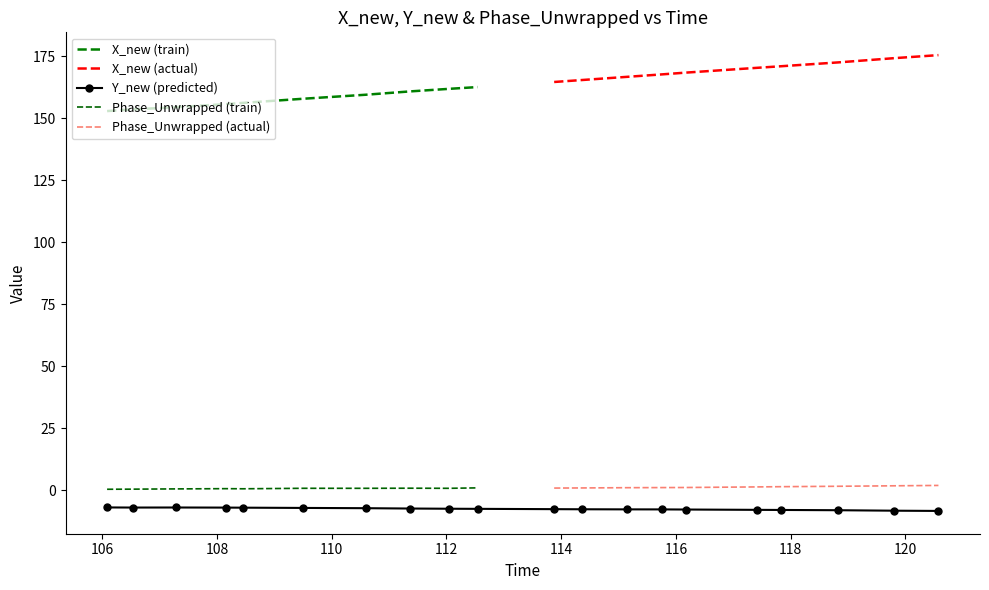

What is the value of the Y_new point at the 13th from the left?

-7.8